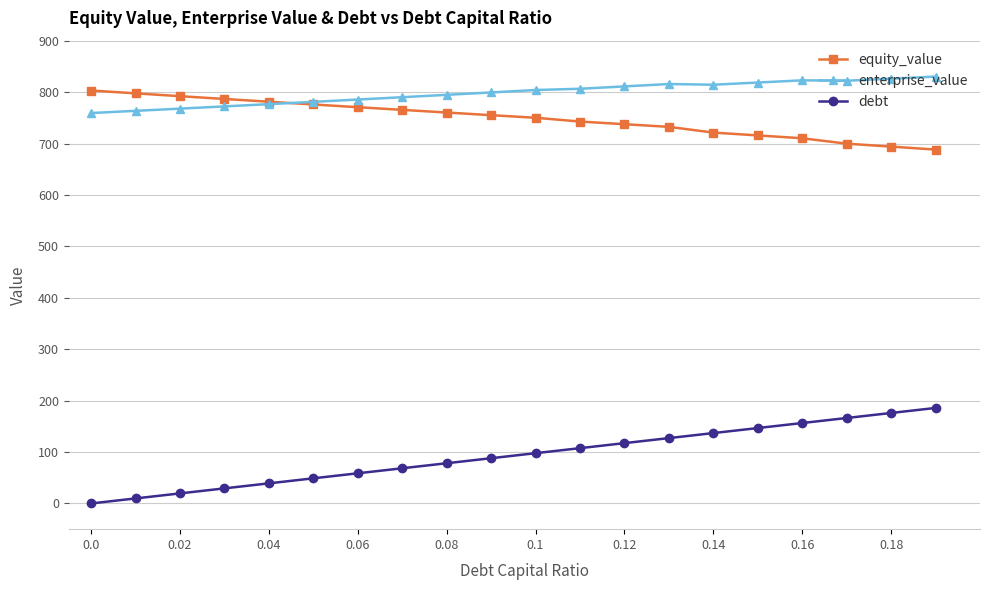

Does the chart display data point markers on the line(s)?

Yes